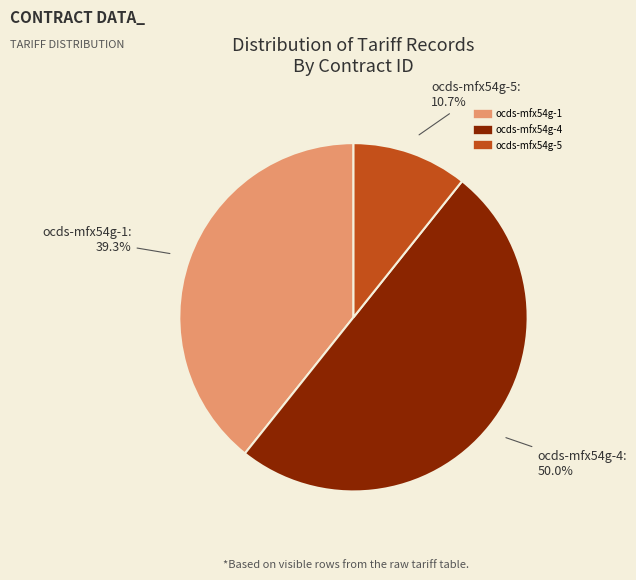

To the nearest percent, what is the average slice percentage?

33%